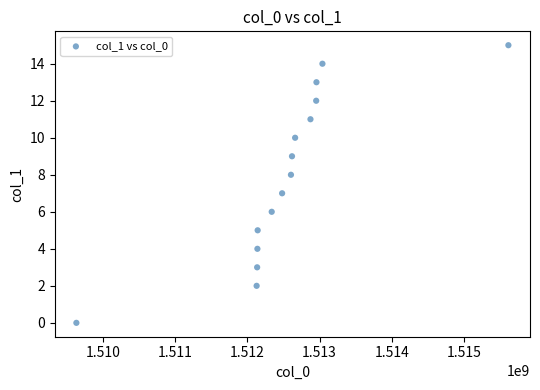

What is the range of Y values (max minus min)?

15